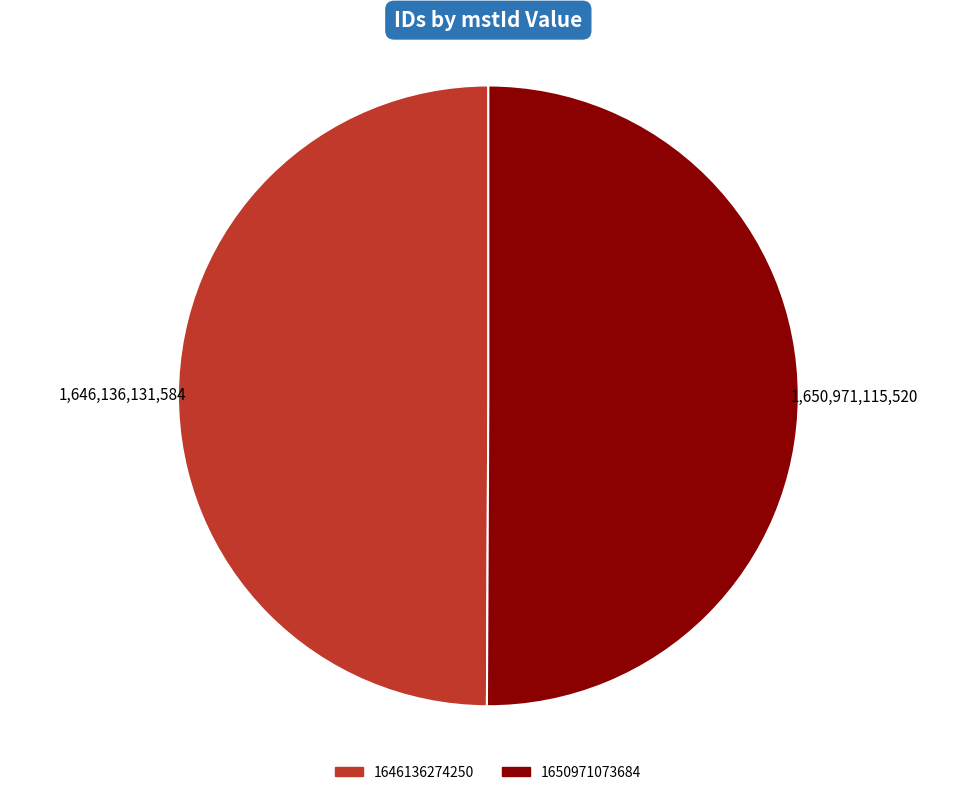

Combined, do 1646136274250 and 1650971073684 account for over 50%?

Yes